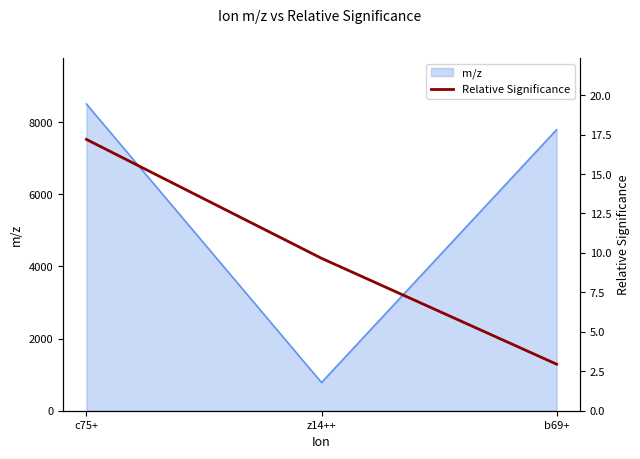

At which label is m/z closest to 4642?

b69+